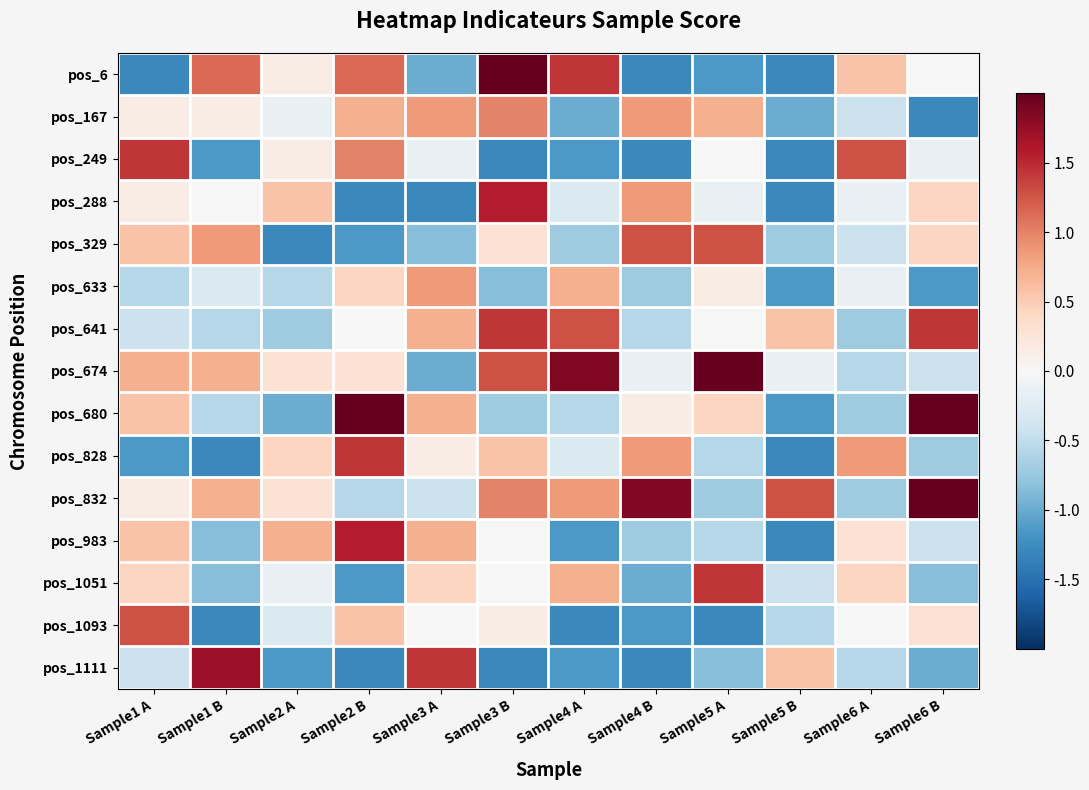

What is the total value across all series at Sample1 B?

-1.6